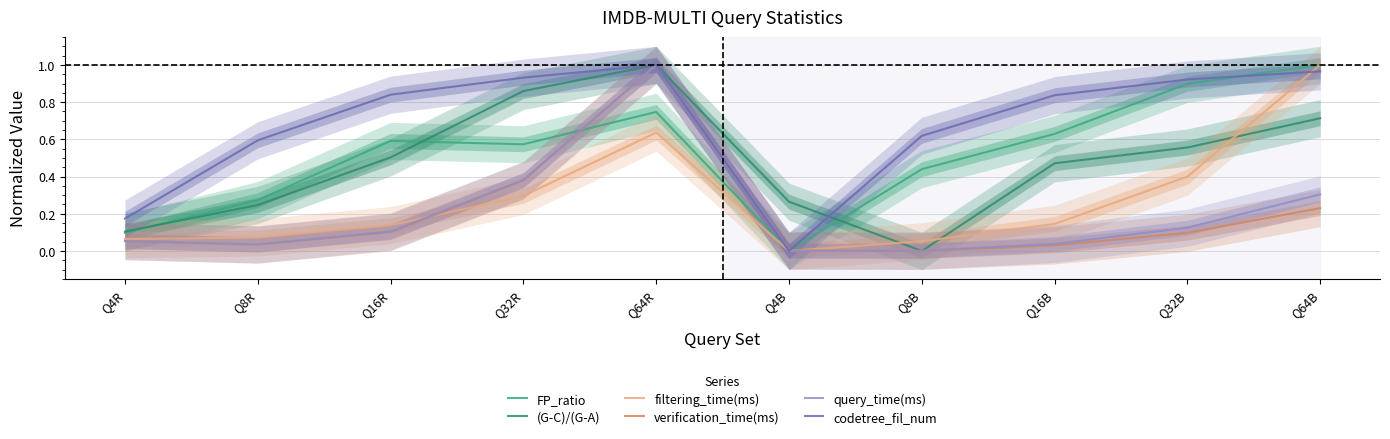

In verification_time(ms), how many points are lower than both neighbors (excluding endpoints)?

2